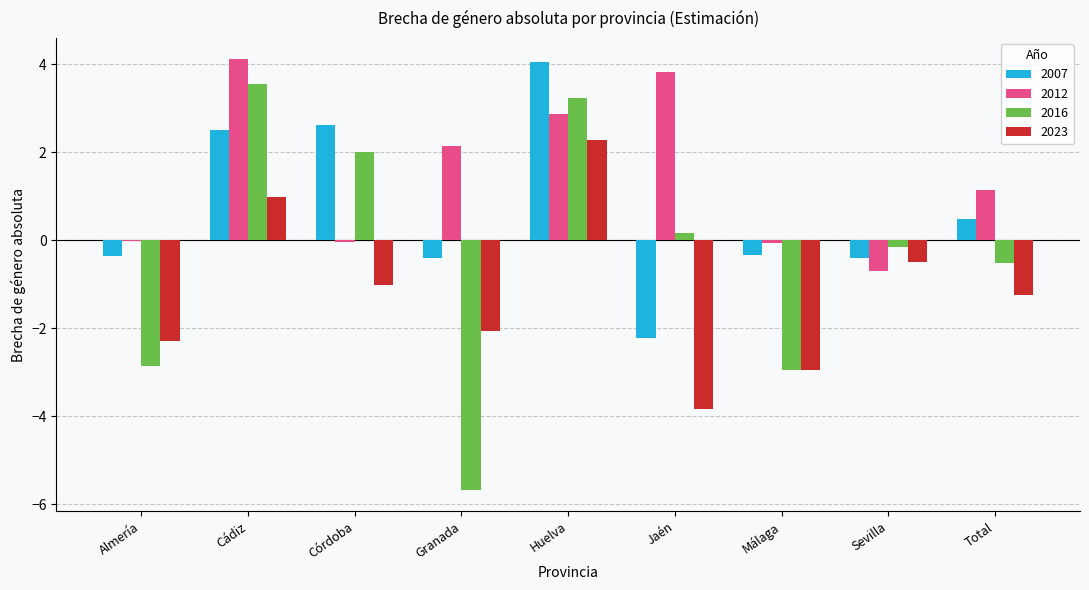

True or false: 2023 has a value of -5.2 at Málaga.

False